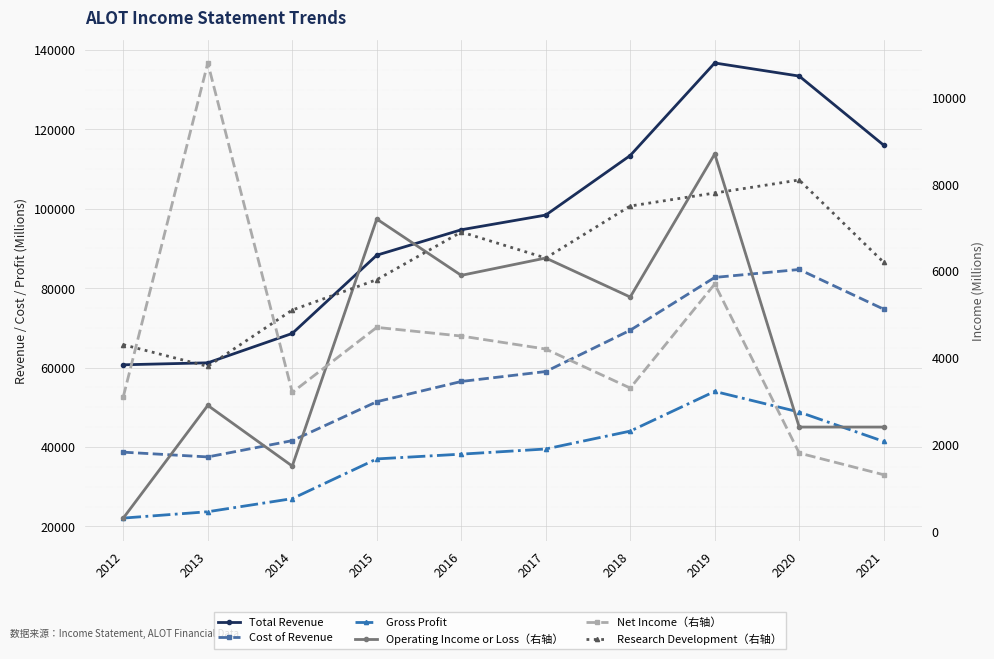

How many data points in Net Income（右轴） are less than 4200?

5